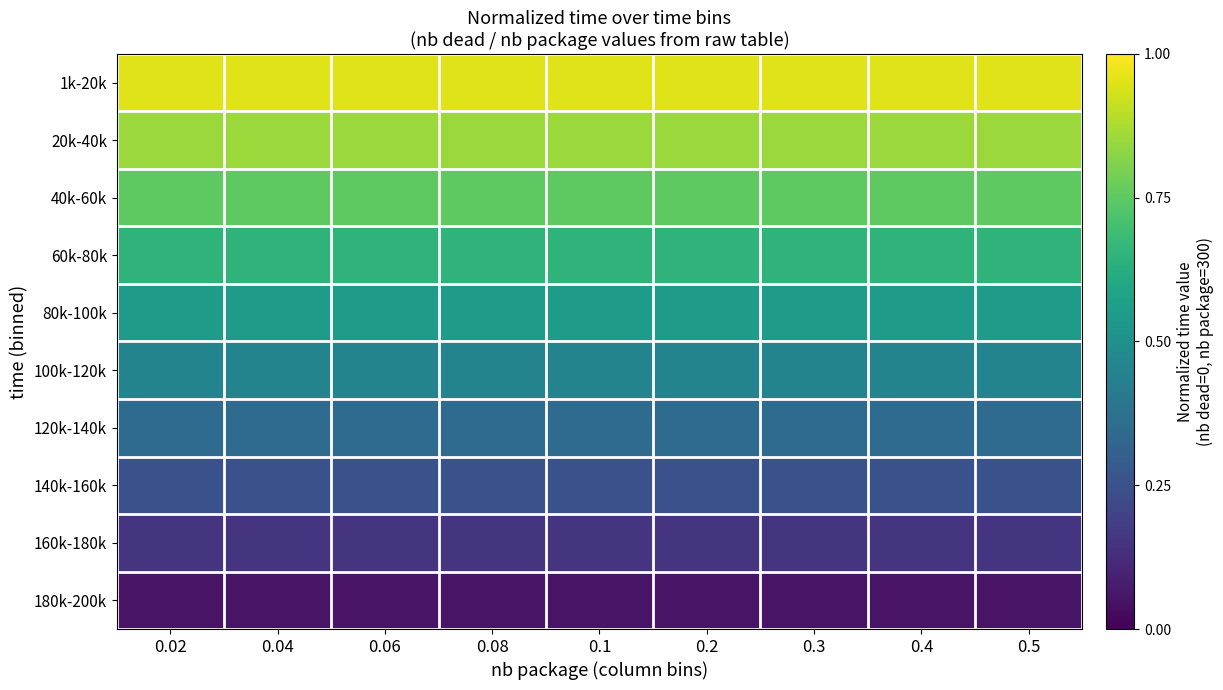

What is the greatest value displayed?

0.9